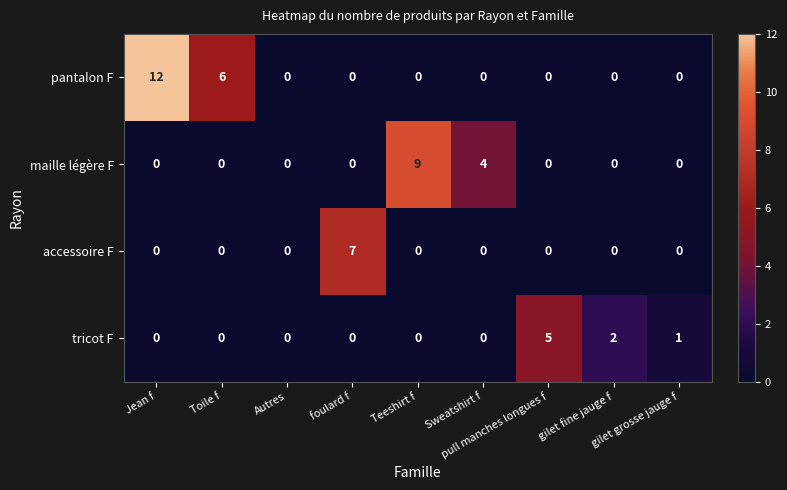

How many distinct data groups are displayed?

4